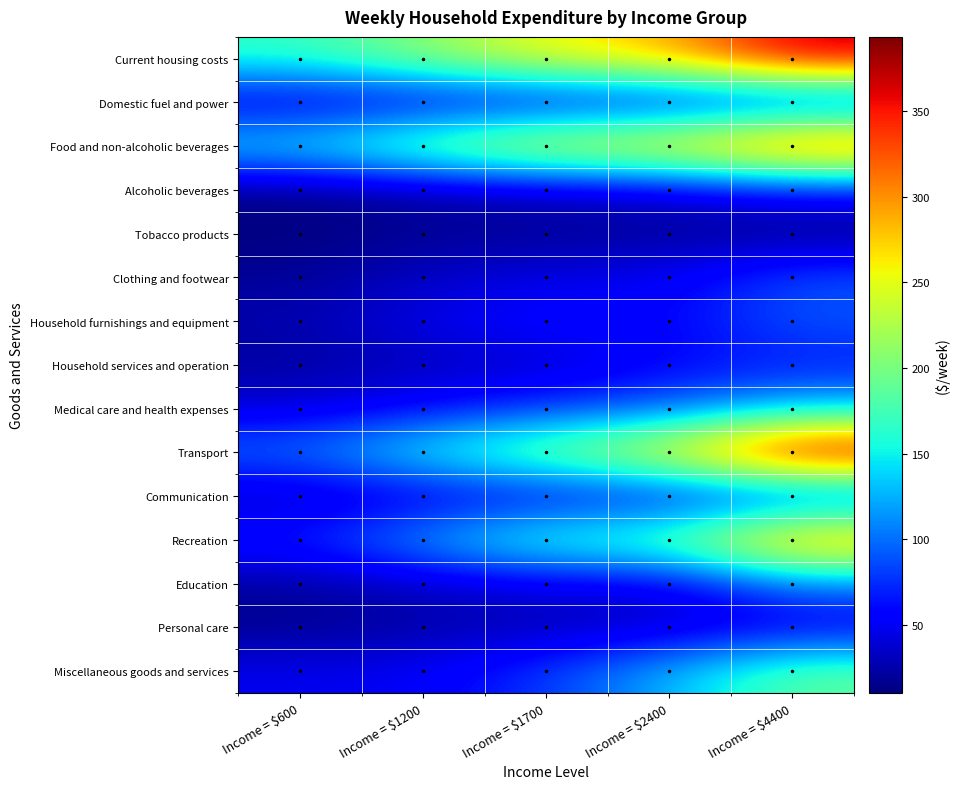

What is the spread (max minus min) of values at Income = $1200?

192.1